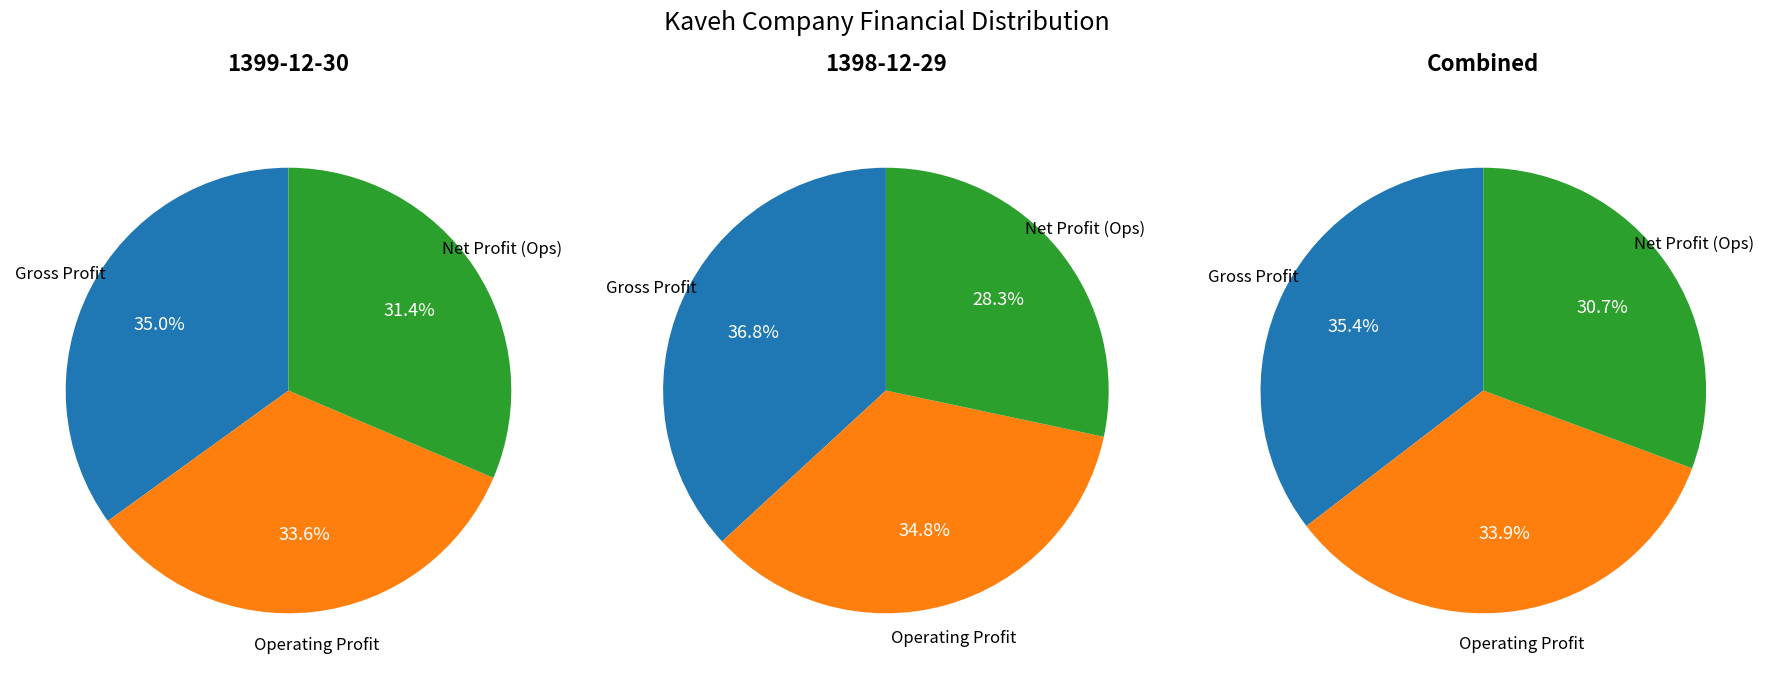

Rank the series by their maximum value, from highest to lowest.

gross_profit, operating_profit, net_profit_operations_in_progress